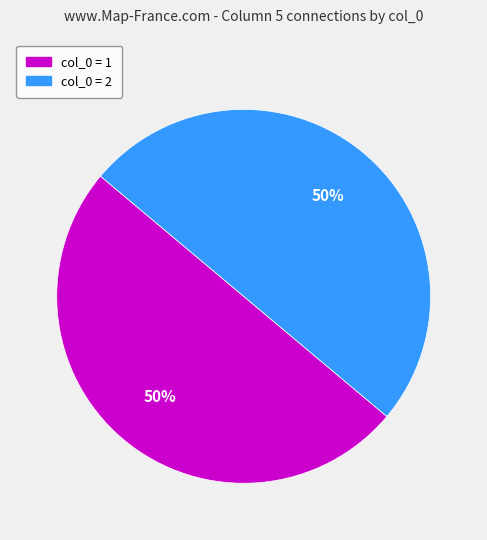

The col_0 = 2 slice represents 50% of the pie. True or false?

True